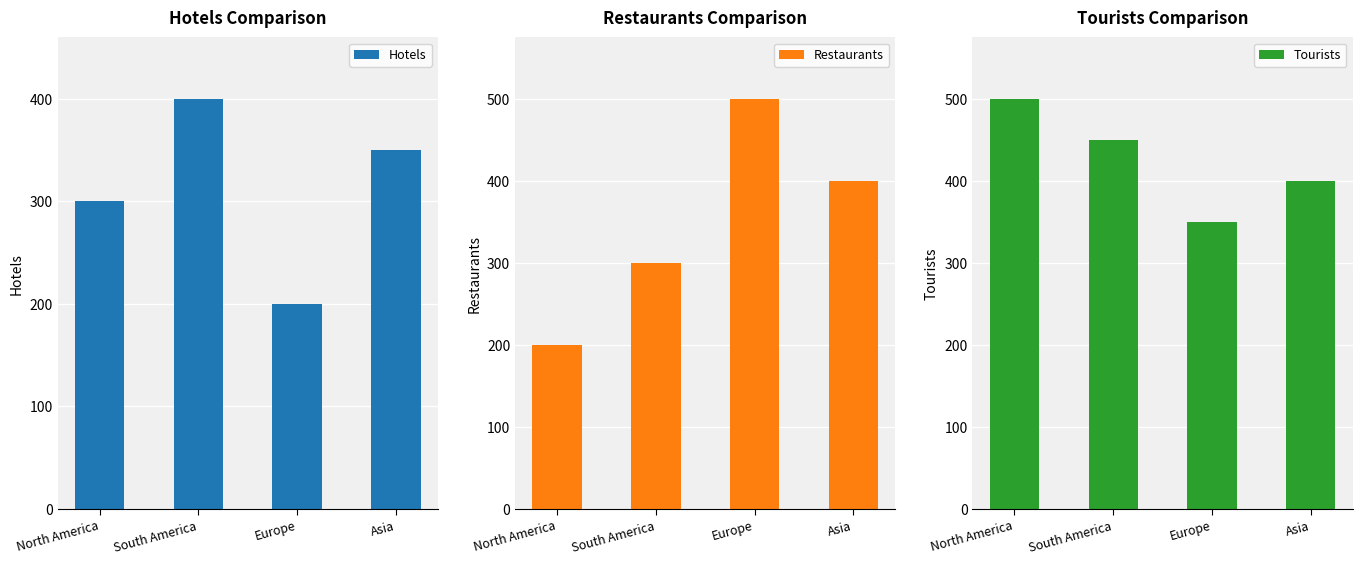

What are all the series names shown in the legend?

Hotels, Restaurants, Tourists